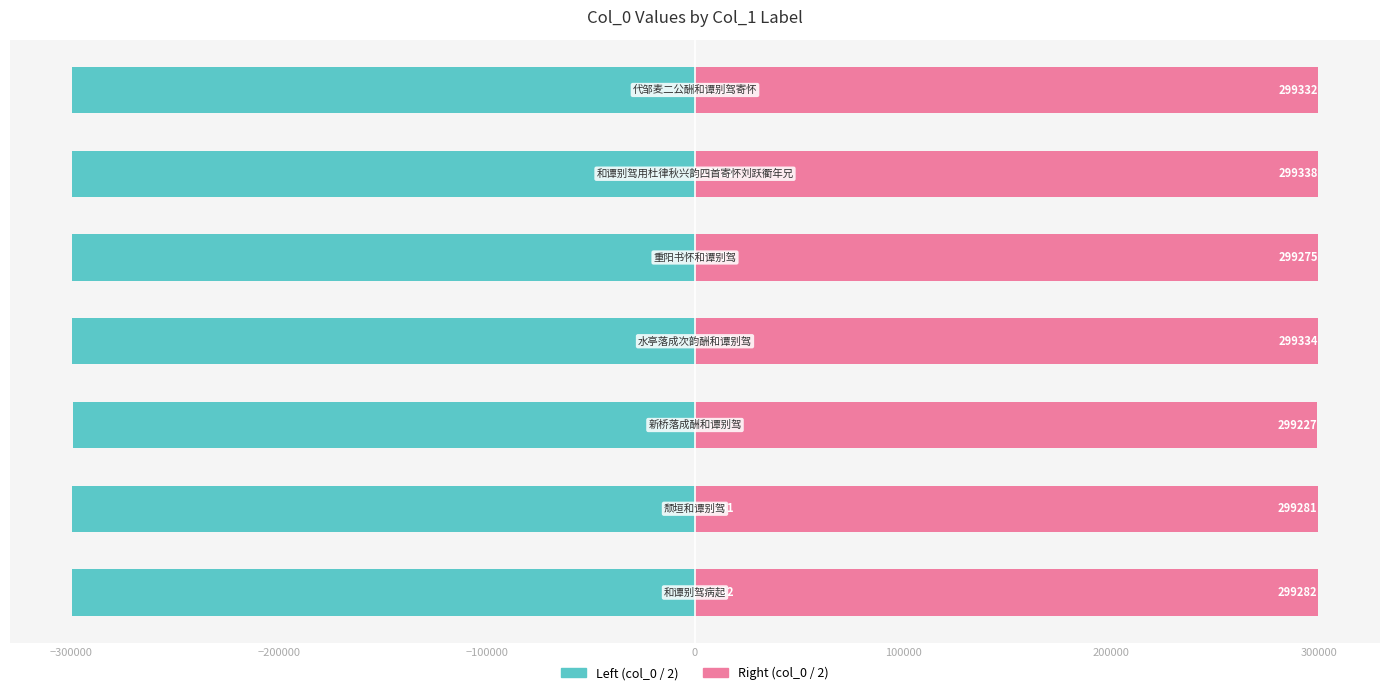

Are the bars grouped side by side (vs. stacked)?

Yes